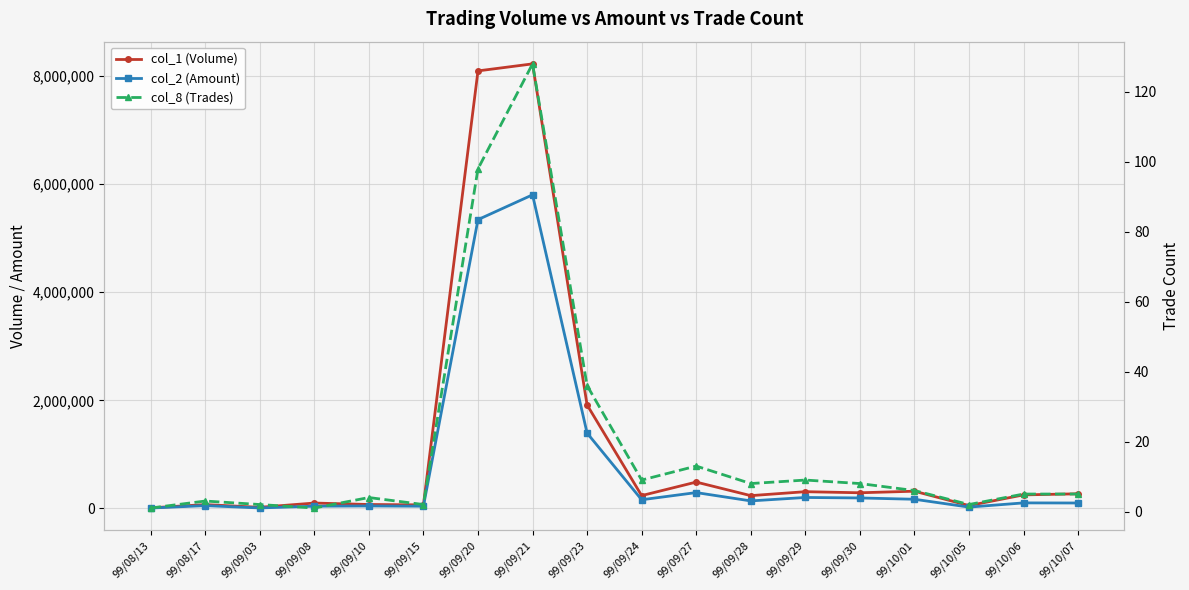

Does the chart display data point markers on the line(s)?

Yes